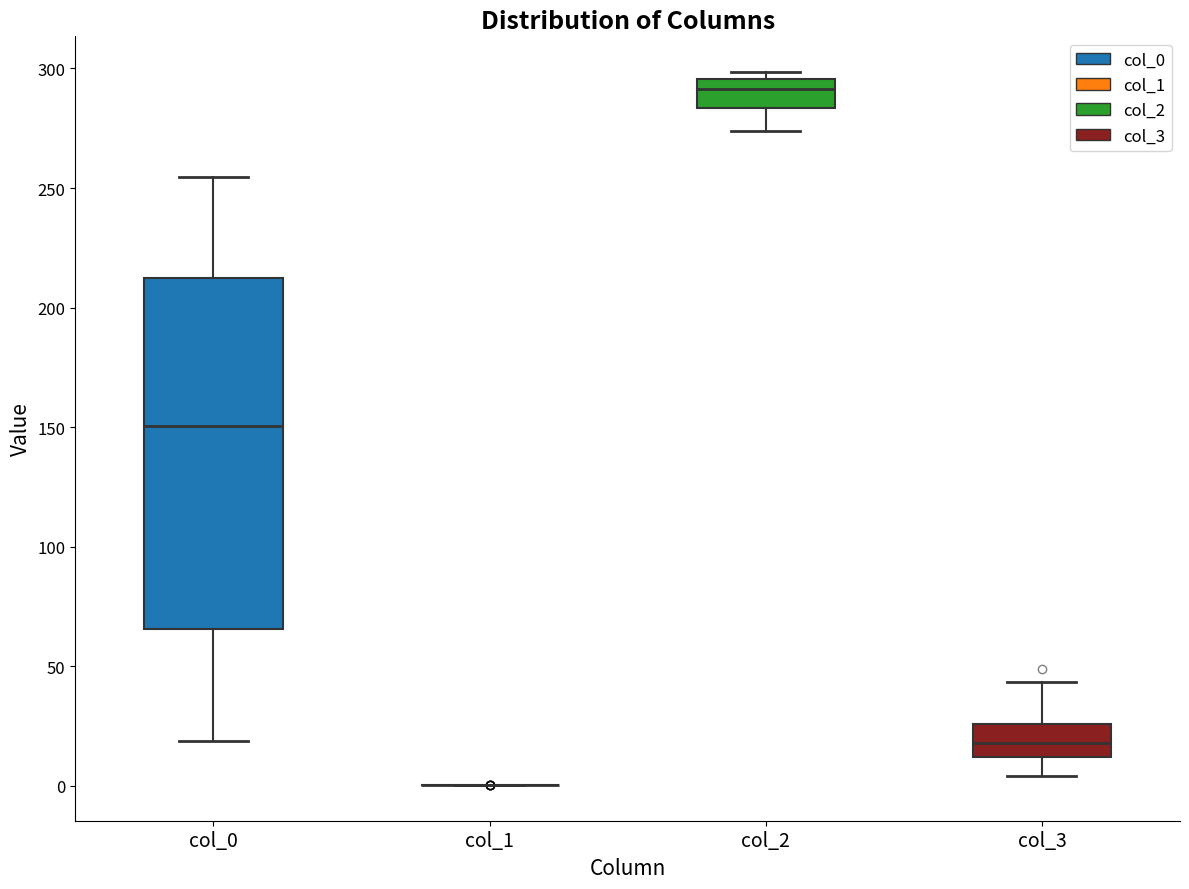

Reading left to right, transcribe this box plot: for each box, give where its median line is, the range the box spans, and where its two whiskers end, as read against the y-axis. The values are not printed on the chart, so give them approximately, as read against the axis.

col_0: median 150, box 65 to 210, whiskers 20 to 255
col_1: box collapsed to a line at 0, whiskers 0 to 0
col_2: median 290, box 285 to 295, whiskers 275 to 300
col_3: median 20, box 10 to 25, whiskers 5 to 45